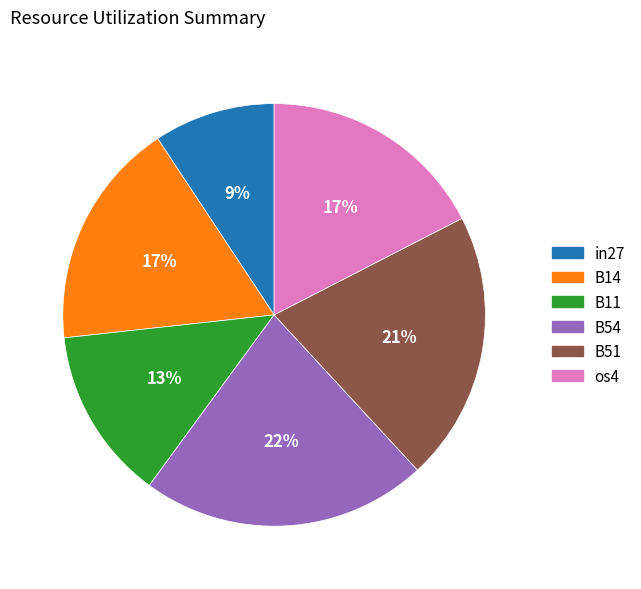

To the nearest percent, what is the difference between the largest and smallest slice percentages?

13%